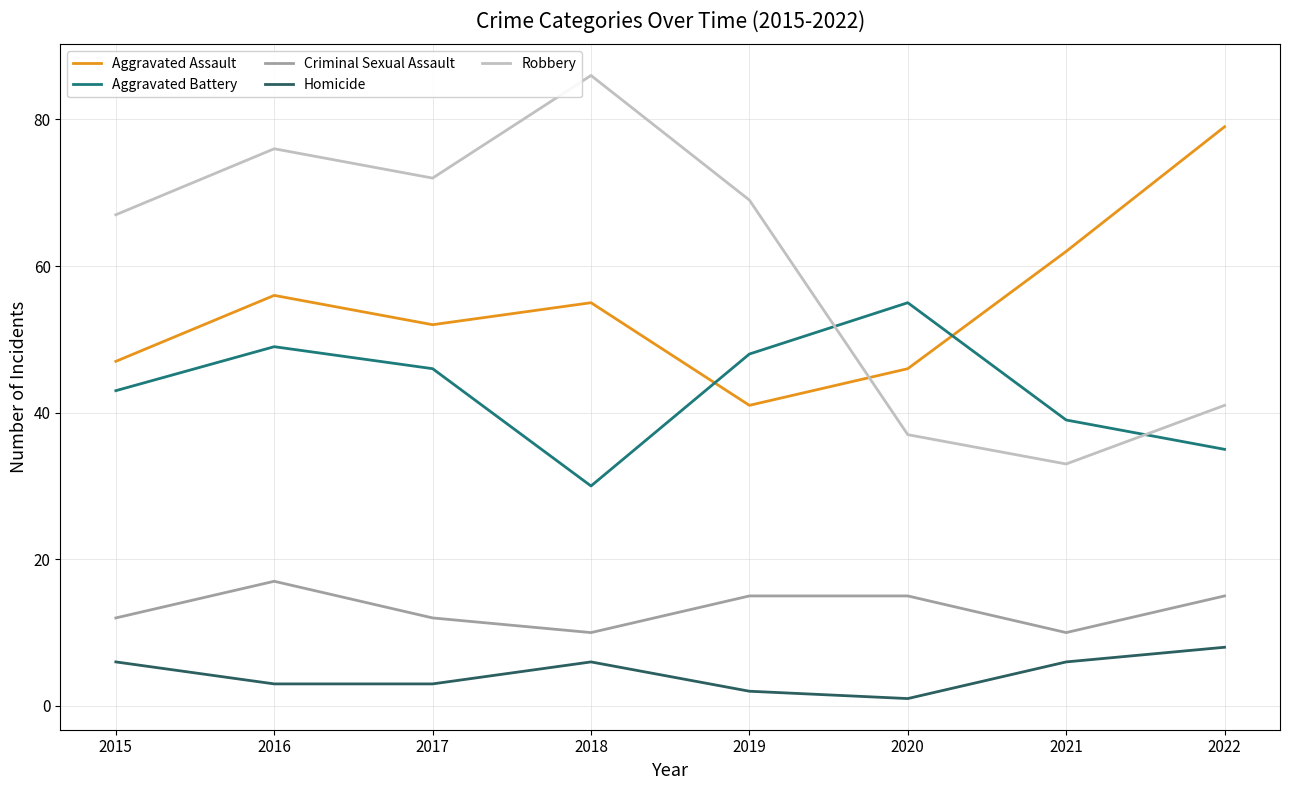

True or false: Aggravated Assault has a value of 52 at 2017.

True